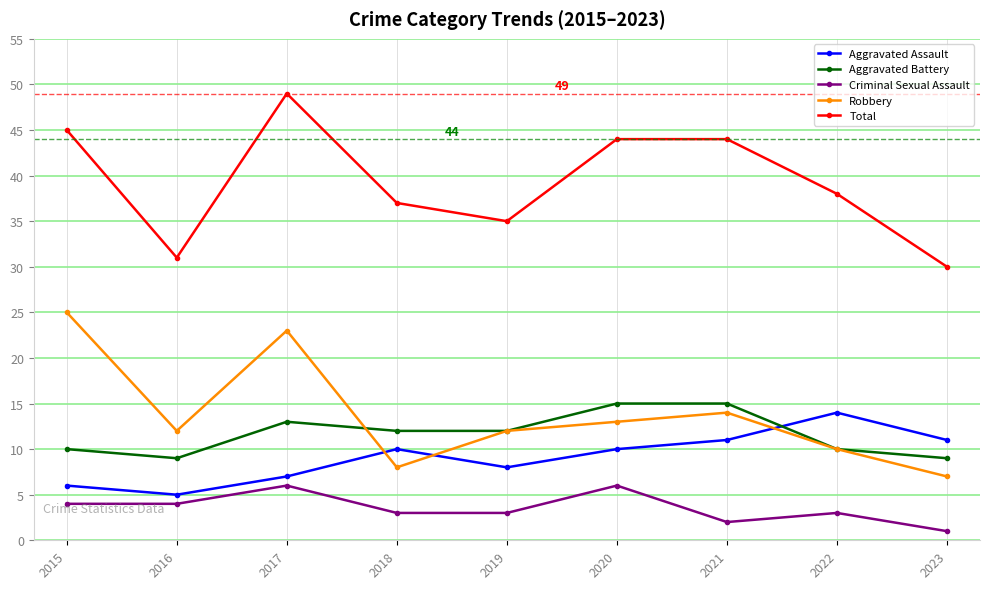

Which series has the largest total across all categories?

Total